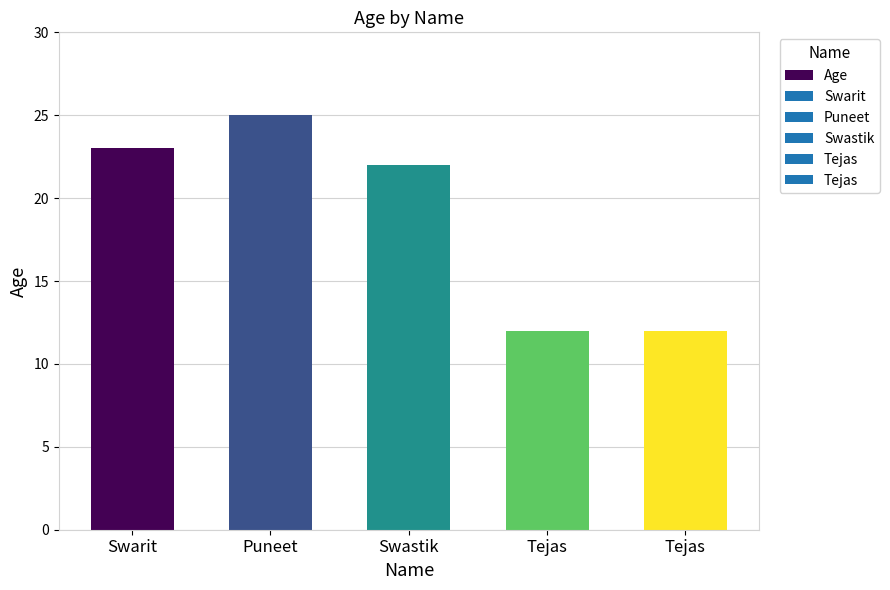

What is the greatest value displayed?

25